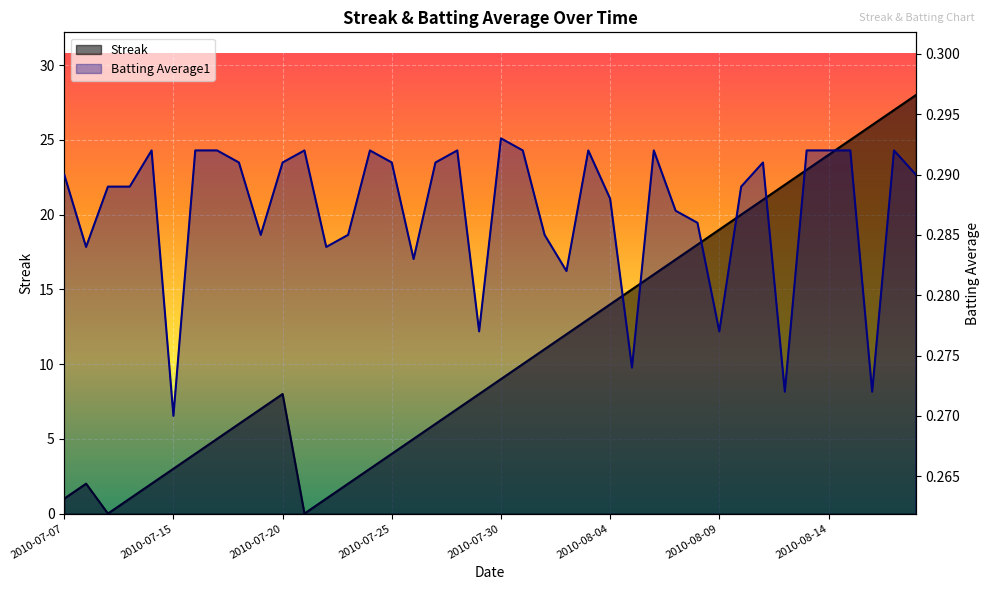

The Batting Average1 series shows 0.3 at 2010-07-15. True or false?

True